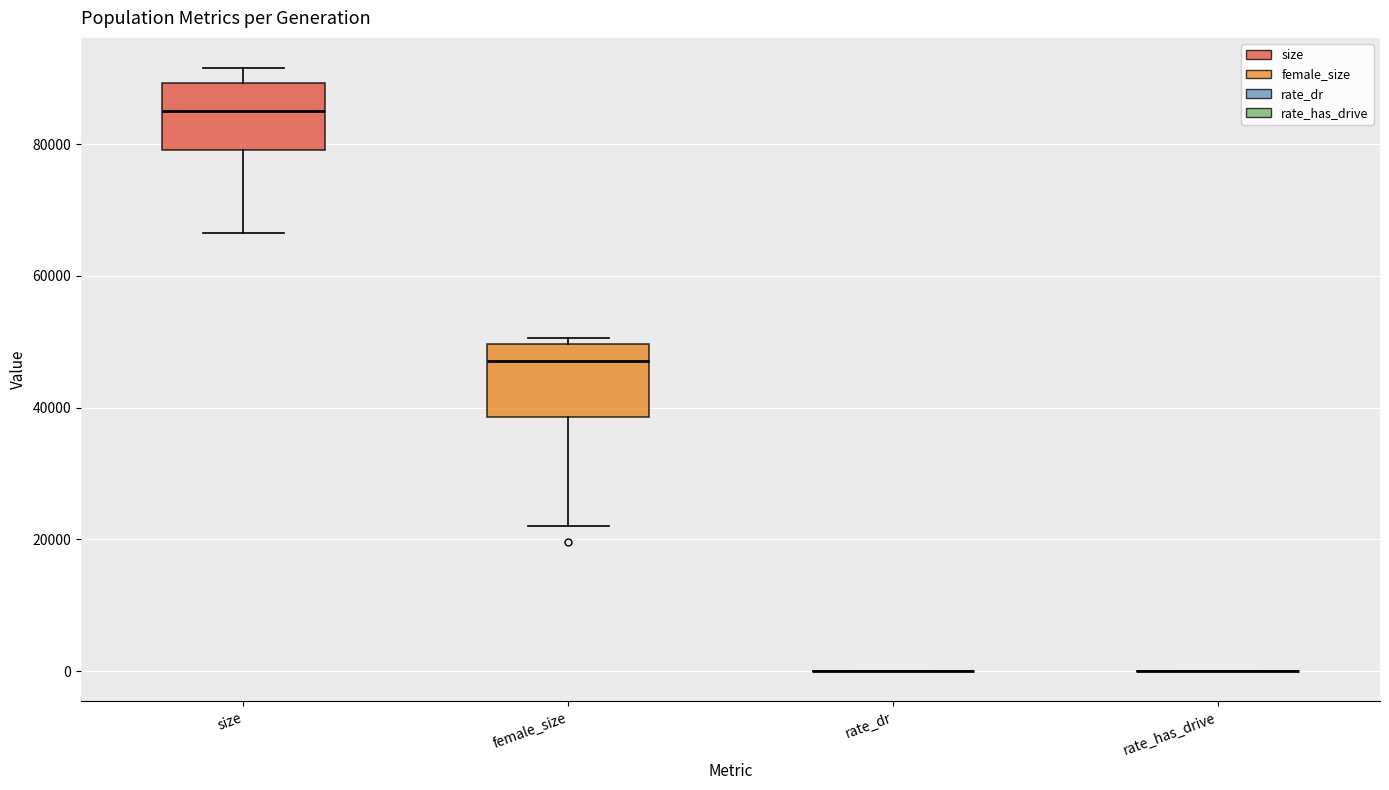

Reading left to right, read every box against the y-axis: the position of its median line, the range the box covers, and the ends of its whiskers. The values are not printed on the chart, so give them approximately, as read against the axis.

size: median 86000, box 80000 to 90000, whiskers 66000 to 92000
female_size: median 48000, box 38000 to 50000, whiskers 22000 to 50000 (just above the box's upper edge)
rate_dr: box collapsed to a line at 0, whiskers 0 to 0
rate_has_drive: box collapsed to a line at 0, whiskers 0 to 0